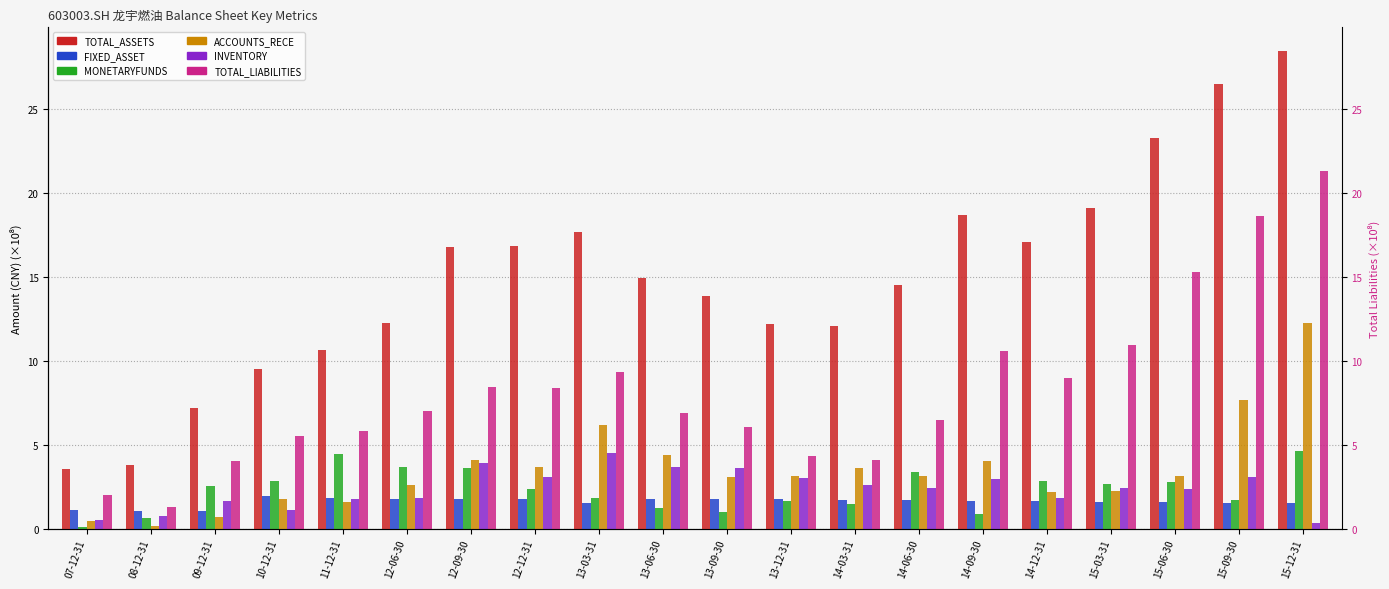

Which series has the largest total across all categories?

TOTAL_ASSETS